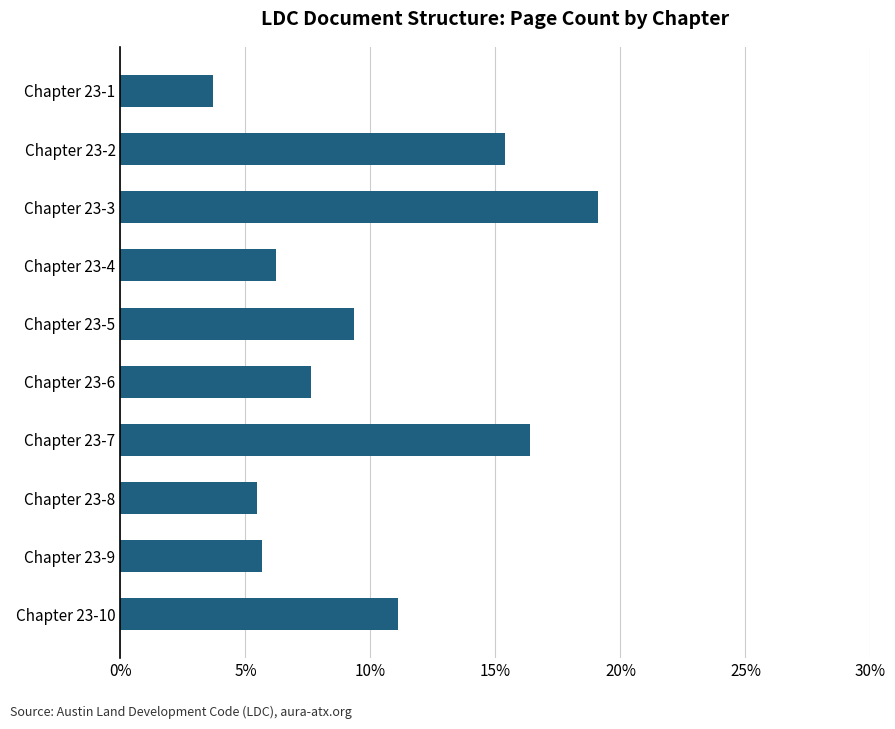

What is the average value?

0.1